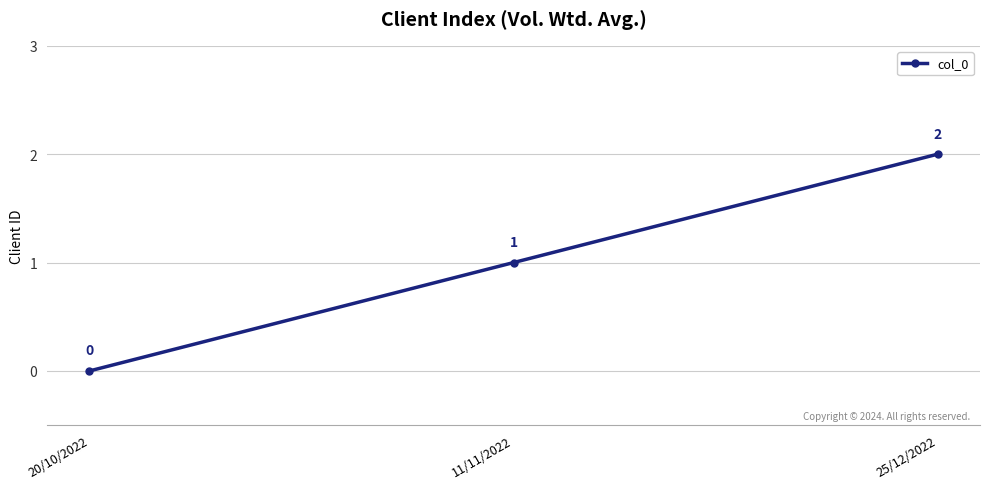

Is this an area chart (filled region under the line)?

No